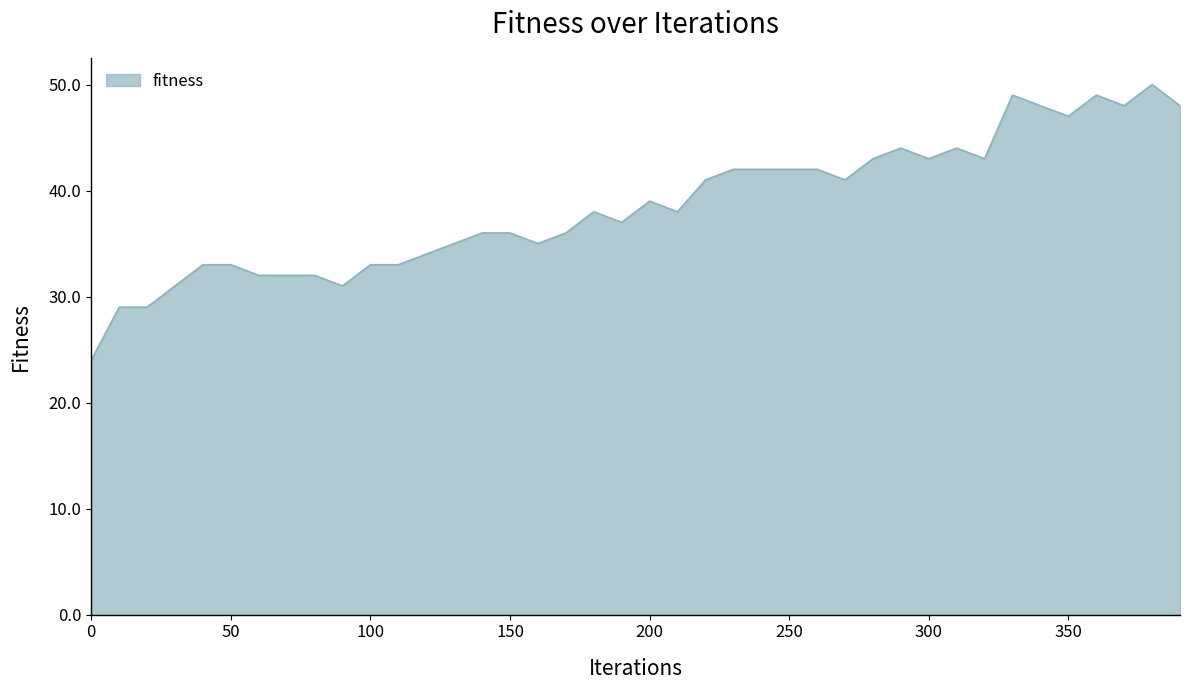

What is the minimum value shown in the chart?

24